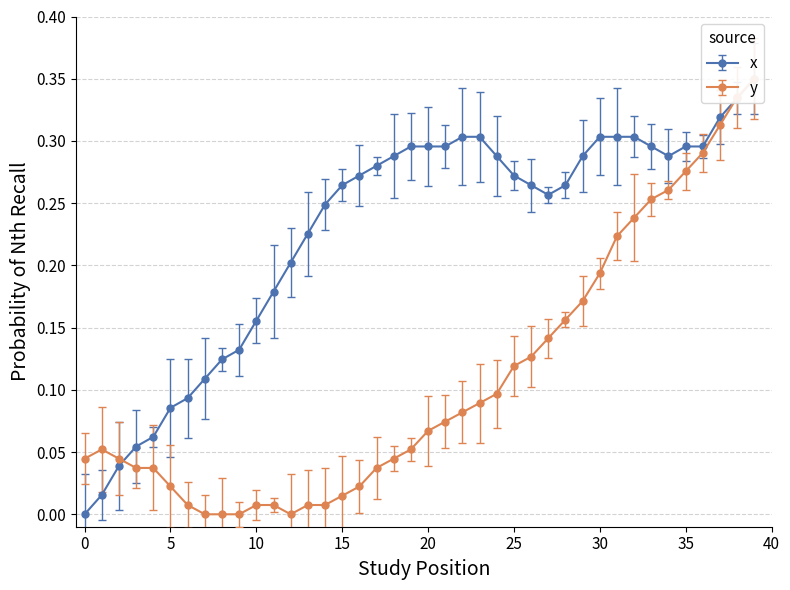

How many lines are shown in the chart?

2